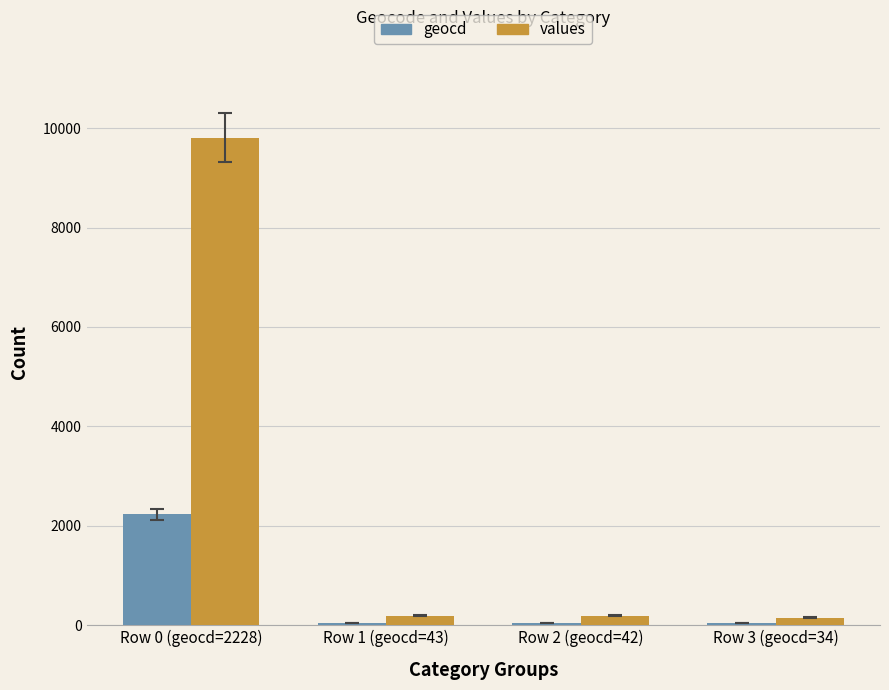

What is the difference between the maximum and second lowest values in the geocd series?

2186